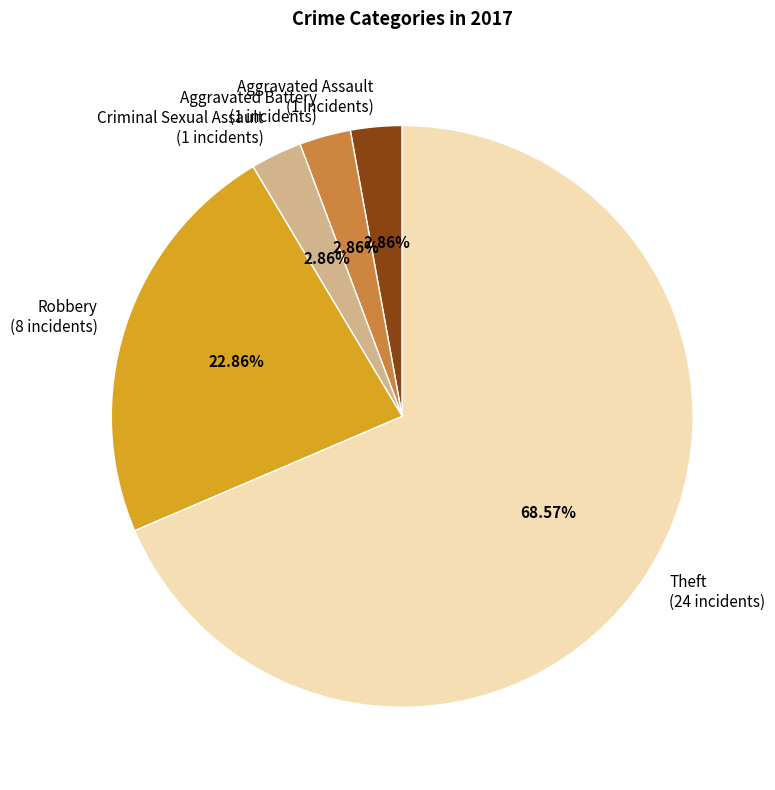

Does Theft represent more than half of the total?

Yes